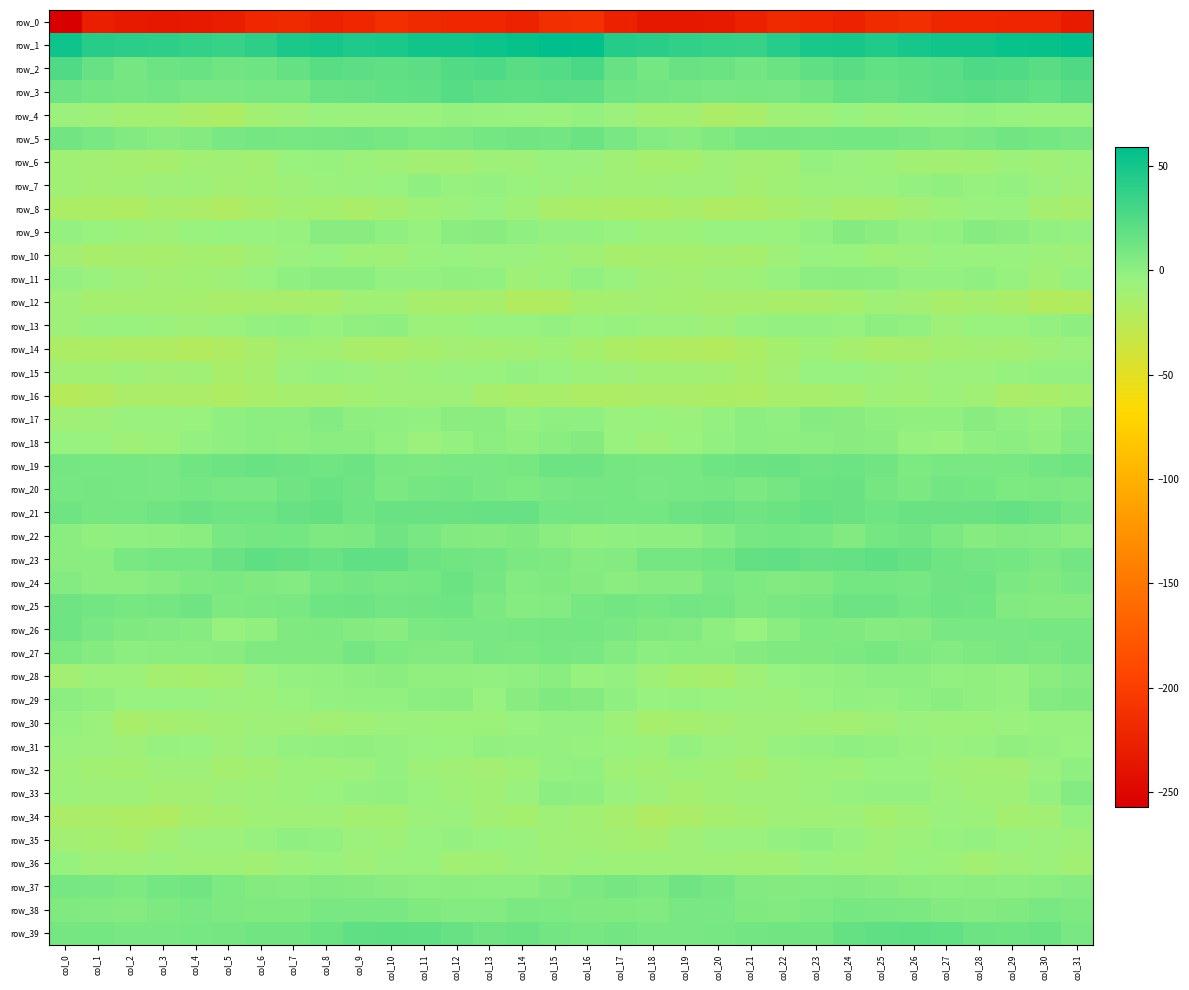

Reading left to right, what are all the values shown in this chart?

row_0: -257.3	-228.2	-232.8	-234.2	-232.7	-229.5	-221.4	-219.0	-224.4	-220.5	-213.2	-218.0	-221.3	-221.1	-224.1	-213.9	-211.5	-225.9	-234.2	-233.6	-232.0	-226.6	-219.5	-220.4	-225.2	-216.9	-213.7	-220.4	-220.6	-222.2	-223.2	-231.5
row_1: 52.2	41.8	40.5	39.7	36.9	35.6	39.6	46.7	49.5	46.0	47.6	50.9	51.6	53.9	55.3	58.9	57.1	43.4	41.3	38.3	36.6	36.0	42.5	48.2	48.6	45.3	49.1	51.5	52.1	55.0	55.7	58.7
row_2: 25.4	16.3	9.9	13.4	15.3	11.4	13.0	16.5	21.9	19.5	18.6	19.6	24.9	26.6	22.4	24.3	27.5	15.8	10.6	14.7	14.2	11.4	14.0	18.4	22.3	18.0	19.0	21.1	26.3	25.5	21.7	26.2
row_3: 13.6	11.1	9.8	11.0	8.7	7.7	9.2	9.3	15.1	16.0	17.9	18.6	22.6	20.6	18.9	20.1	19.8	12.6	10.8	10.1	8.0	8.9	8.2	11.4	16.3	15.9	18.4	20.0	22.2	20.0	18.1	22.5
row_4: -6.2	-8.0	-10.9	-10.9	-14.1	-16.8	-10.0	-7.9	-5.2	-5.8	-5.6	-4.9	-3.0	-3.6	-4.2	-4.7	-2.5	-6.5	-11.2	-11.4	-16.1	-14.3	-8.9	-7.3	-4.3	-6.7	-4.8	-4.6	-2.5	-4.3	-5.2	-5.0
row_5: 11.5	7.8	5.1	2.5	3.8	7.7	9.9	9.4	9.6	11.2	9.2	6.7	7.4	10.3	11.8	10.9	14.0	8.9	4.2	2.6	5.2	9.1	9.8	9.3	10.2	10.5	8.4	6.4	8.4	11.6	10.2	8.4
row_6: -9.3	-10.7	-12.0	-13.2	-10.2	-9.2	-11.0	-5.2	-3.6	-6.5	-8.7	-10.7	-10.4	-7.4	-8.3	-5.3	-5.7	-9.2	-12.4	-12.7	-8.5	-10.4	-9.8	-2.8	-5.6	-7.0	-10.0	-10.4	-9.6	-6.8	-8.9	-6.8
row_7: -9.3	-11.0	-9.9	-8.1	-7.4	-11.3	-10.1	-7.8	-6.2	-5.8	-4.5	-0.4	-4.0	-2.6	-4.9	-6.5	-8.5	-9.2	-9.1	-7.6	-8.1	-11.5	-9.3	-6.9	-6.4	-5.7	-2.7	-1.0	-3.9	-2.9	-6.5	-8.4
row_8: -16.8	-17.5	-18.1	-14.8	-16.1	-18.7	-15.0	-10.9	-12.7	-15.6	-11.5	-8.6	-6.1	-4.5	-8.8	-14.2	-15.2	-16.5	-17.0	-14.4	-17.9	-17.3	-13.6	-10.4	-15.0	-14.0	-10.5	-7.5	-5.4	-5.2	-11.5	-13.5
row_9: -3.4	-5.0	-6.8	-7.6	-5.0	-4.2	-4.4	-4.0	2.4	2.3	-1.0	-3.5	2.1	2.3	-0.6	-2.9	-3.4	-4.5	-7.0	-6.8	-4.2	-4.1	-5.0	-1.9	3.5	1.4	-2.7	-1.9	2.8	1.4	-1.7	-2.5
row_10: -10.6	-14.7	-13.7	-13.5	-11.8	-13.2	-9.6	-5.5	-4.4	-7.6	-8.6	-4.8	-4.2	-5.3	-5.6	-7.8	-9.5	-13.3	-13.3	-13.0	-11.5	-12.7	-7.9	-4.6	-5.1	-8.9	-7.0	-4.3	-4.8	-5.0	-6.8	-8.1
row_11: -2.6	-5.7	-8.2	-10.7	-9.7	-8.2	-5.2	-0.4	1.2	1.8	-2.4	-3.4	-1.5	-1.7	-8.4	-6.5	-1.7	-5.2	-9.0	-11.0	-8.6	-7.2	-3.7	0.6	1.7	0.5	-3.2	-2.7	-0.8	-3.9	-9.5	-4.0
row_12: -8.1	-12.2	-11.9	-11.6	-12.8	-14.4	-13.8	-14.9	-13.6	-9.6	-9.4	-13.4	-14.4	-13.3	-19.7	-19.3	-12.5	-11.5	-11.4	-11.8	-13.9	-13.4	-14.8	-14.4	-12.5	-8.5	-10.8	-14.3	-13.1	-15.8	-21.0	-19.8
row_13: -8.0	-5.3	-5.1	-6.4	-8.0	-6.3	-2.6	-2.0	-3.8	-1.5	0.0	-6.7	-6.7	-4.6	-4.4	-2.5	-5.2	-3.6	-6.0	-6.5	-8.4	-4.0	-2.6	-2.4	-3.7	-0.1	-2.0	-8.1	-5.2	-5.3	-2.7	-0.3
row_14: -17.1	-17.0	-18.8	-18.8	-21.1	-18.8	-14.0	-9.6	-10.0	-14.4	-15.4	-12.9	-10.5	-11.2	-10.0	-8.9	-12.5	-16.7	-19.0	-19.5	-21.1	-16.6	-12.4	-8.9	-12.0	-15.2	-14.8	-11.7	-10.8	-11.2	-8.1	-6.2
row_15: -10.0	-9.9	-9.0	-10.6	-9.5	-14.6	-12.8	-6.0	-3.6	-5.4	-7.9	-6.9	-5.7	-5.0	-2.6	-4.4	-6.6	-8.2	-9.8	-9.7	-11.4	-14.8	-10.5	-4.2	-4.2	-6.3	-8.0	-6.1	-6.0	-3.5	-2.7	-2.8
row_16: -22.3	-20.3	-16.4	-16.0	-16.2	-17.9	-14.8	-13.0	-13.2	-9.6	-8.9	-8.2	-7.6	-13.6	-15.3	-14.1	-17.4	-17.3	-15.8	-16.0	-16.8	-17.4	-13.4	-13.4	-12.2	-8.7	-9.2	-7.1	-9.4	-15.4	-14.0	-12.6
row_17: -9.2	-8.1	-5.9	-5.9	-5.0	-0.6	0.3	0.6	4.3	0.1	-0.7	-1.9	1.2	1.5	-3.2	-0.7	-0.9	-5.8	-5.2	-6.2	-3.4	0.6	-0.7	2.8	2.7	-0.3	-1.4	-1.1	2.2	-0.5	-2.6	2.4
row_18: -4.3	-5.2	-8.7	-6.7	-2.6	-0.6	0.8	0.0	1.8	1.8	-1.6	-6.0	-2.8	0.9	-1.5	1.9	3.8	-5.0	-8.4	-4.9	-1.6	0.3	0.1	0.6	2.4	1.0	-3.8	-5.6	-0.8	0.3	-1.1	4.4
row_19: 10.5	9.0	9.0	8.6	11.9	13.4	15.3	13.6	11.9	13.3	8.0	7.5	8.4	8.4	9.5	13.7	13.8	10.1	9.0	9.5	12.8	14.2	15.1	12.5	13.3	11.4	7.0	8.2	8.6	8.3	11.1	13.0
row_20: 9.5	9.5	9.0	8.7	10.2	7.7	8.3	12.6	15.2	12.3	7.3	9.8	11.0	8.3	6.6	8.2	9.8	10.5	8.8	9.1	9.9	7.2	9.8	13.9	15.0	10.1	7.5	10.9	10.5	6.6	7.3	6.2
row_21: 13.1	10.1	9.8	12.1	14.9	12.8	12.9	15.8	17.1	12.8	14.5	14.7	14.7	16.0	16.1	11.1	11.0	10.6	10.3	13.4	14.8	12.3	13.9	16.9	15.0	13.2	15.1	14.6	14.9	16.5	14.1	9.8
row_22: 1.7	-1.4	-0.8	0.0	2.0	8.1	9.6	10.2	5.8	7.5	12.1	8.8	4.7	3.5	5.4	1.9	-1.4	-0.9	0.0	0.1	4.5	9.1	10.3	9.1	4.8	10.3	11.5	7.2	3.1	4.9	4.6	1.7
row_23: 1.3	2.0	7.8	10.2	10.3	14.9	18.9	17.3	15.2	18.7	18.6	13.8	11.8	11.0	7.4	6.3	2.9	4.5	9.8	10.0	11.4	17.2	18.5	16.2	16.4	19.4	16.9	12.9	11.1	10.4	7.2	11.2
row_24: 4.0	1.3	1.4	3.0	6.3	7.6	5.7	4.6	8.9	11.1	9.3	10.1	13.9	9.9	4.3	5.8	3.6	1.4	2.8	3.1	8.1	6.8	4.8	5.6	10.6	10.4	8.9	12.3	13.0	7.3	5.5	7.8
row_25: 12.1	11.1	9.2	10.0	12.4	6.4	7.3	8.6	12.9	13.8	11.0	11.9	12.6	7.5	2.9	4.5	9.0	11.3	9.3	11.3	10.4	5.9	7.9	9.9	13.7	13.3	10.4	12.7	11.5	5.0	3.4	3.8
row_26: 12.7	8.5	5.4	5.0	3.0	-3.8	-1.2	5.7	5.9	3.8	2.6	7.1	8.1	8.1	9.2	9.9	10.6	8.4	5.3	5.1	0.1	-4.2	1.6	6.8	5.3	3.0	3.9	8.0	8.0	8.5	9.5	9.0
row_27: 7.0	3.9	0.5	1.4	2.0	2.6	5.5	5.6	5.5	9.7	7.0	4.6	4.8	8.1	7.3	9.3	8.9	4.1	0.7	1.9	1.9	3.9	5.7	5.2	7.5	9.1	6.1	4.2	5.9	8.3	7.3	9.9
row_28: -10.9	-6.7	-6.6	-12.0	-13.2	-11.3	-5.8	-2.8	-2.1	0.1	1.2	-1.4	-1.3	-2.2	-0.6	1.8	-3.8	-3.3	-8.9	-12.5	-13.7	-8.6	-4.4	-2.6	-1.4	0.4	0.8	-2.1	-1.4	-2.4	1.1	3.3
row_29: 0.8	-1.2	-4.5	-4.1	-4.1	-6.1	-7.0	-5.3	-2.5	-2.2	-1.6	0.8	1.2	-4.2	2.5	5.3	3.5	-0.4	-4.6	-3.9	-4.8	-6.3	-6.9	-4.3	-2.1	-2.5	-0.6	1.6	-1.1	-2.8	4.6	5.8
row_30: -2.8	-6.1	-14.0	-11.7	-11.4	-9.2	-8.1	-8.4	-10.3	-9.0	-6.4	-6.3	-7.1	-6.8	-4.3	-3.2	-2.9	-7.3	-13.9	-11.6	-10.7	-8.4	-8.1	-9.3	-10.3	-8.2	-5.6	-7.1	-6.9	-5.9	-3.6	-3.5
row_31: -5.7	-6.0	-7.9	-3.9	-4.6	-8.3	-5.4	-2.9	-1.6	-1.2	-3.3	-4.6	-5.2	-1.9	-2.3	-3.0	-3.5	-4.7	-6.8	-3.2	-6.5	-7.8	-4.0	-2.8	-0.8	-2.0	-3.7	-5.5	-4.0	-1.4	-2.3	-4.5
row_32: -7.2	-9.8	-11.3	-8.1	-8.1	-12.1	-10.7	-6.8	-7.6	-5.9	-2.8	-7.4	-9.4	-10.5	-8.5	-2.3	-1.7	-8.5	-10.1	-7.4	-9.3	-12.8	-8.6	-7.1	-7.3	-4.2	-4.1	-8.7	-9.9	-10.5	-5.8	-1.0
row_33: -7.0	-8.0	-7.5	-10.9	-10.5	-8.3	-7.5	-6.7	-5.0	-2.6	-1.9	-5.1	-7.3	-9.5	-5.7	0.5	-0.2	-5.4	-8.1	-11.8	-9.3	-8.0	-7.4	-6.2	-3.7	-2.4	-2.8	-6.0	-8.4	-9.0	-3.0	4.4
row_34: -16.4	-15.9	-17.4	-18.4	-13.6	-11.8	-8.5	-8.8	-8.0	-11.0	-11.1	-6.4	-5.6	-10.2	-12.4	-7.9	-9.9	-13.5	-18.4	-16.4	-12.8	-10.9	-8.2	-8.9	-8.0	-12.6	-9.2	-5.6	-6.9	-11.8	-10.6	-3.2
row_35: -11.1	-12.6	-14.4	-10.1	-6.2	-6.1	-3.7	-0.7	-2.0	-6.3	-7.8	-4.6	-3.1	-4.4	-5.6	-8.6	-9.5	-11.4	-13.2	-8.3	-5.8	-5.7	-2.4	-0.6	-3.6	-7.4	-6.8	-3.9	-3.3	-4.8	-6.0	-7.7
row_36: -4.0	-8.2	-8.9	-7.0	-8.5	-8.5	-9.8	-6.7	-5.0	-7.9	-5.9	-5.1	-10.2	-9.4	-6.2	-7.6	-6.8	-7.5	-7.4	-7.9	-8.5	-9.2	-9.2	-5.0	-6.6	-7.2	-5.0	-6.7	-11.0	-7.8	-6.0	-9.7
row_37: 9.3	8.8	7.0	10.3	11.5	6.5	3.9	3.3	5.1	3.8	2.5	0.6	0.9	0.8	0.7	3.7	7.3	9.6	7.6	12.2	9.6	4.9	3.4	4.2	5.0	3.1	2.0	0.4	1.1	0.3	1.9	2.9
row_38: 5.5	4.7	3.8	6.4	8.8	6.4	5.3	5.3	8.3	8.6	8.1	5.8	4.1	4.5	7.3	6.8	5.3	5.2	4.8	7.7	8.2	5.6	5.1	6.1	9.3	8.0	7.6	4.9	3.9	5.6	7.9	6.0
row_39: 9.6	10.7	8.8	8.7	9.1	10.1	11.5	11.7	14.5	18.2	18.9	18.3	15.7	12.3	14.3	11.1	9.2	10.8	8.8	8.6	9.2	10.8	11.8	11.7	16.6	18.5	18.8	17.8	13.7	13.0	14.0	8.9